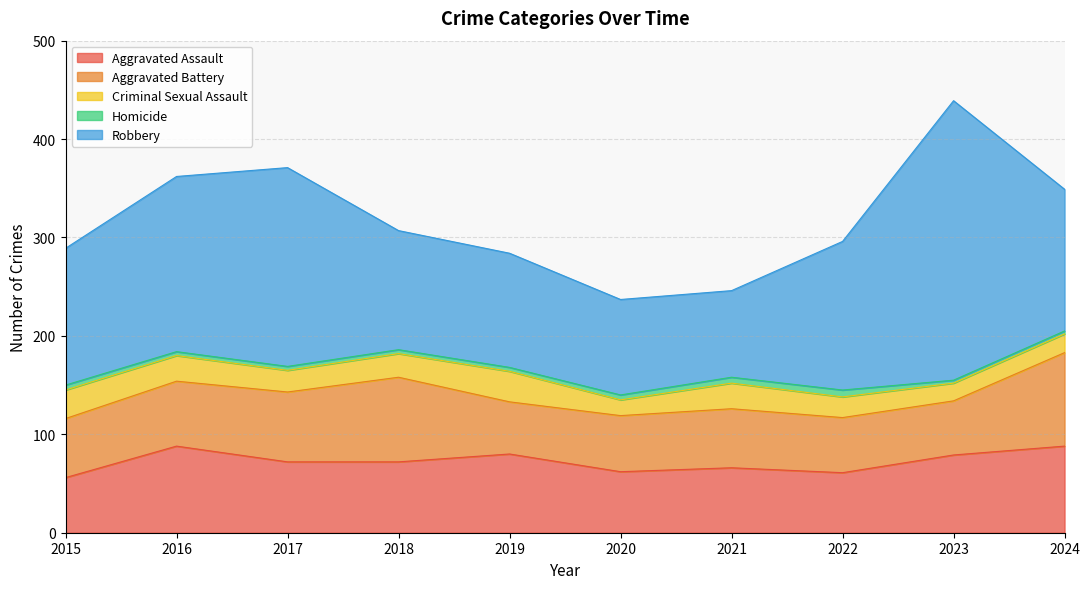

What is the highest value of the Robbery series?

284